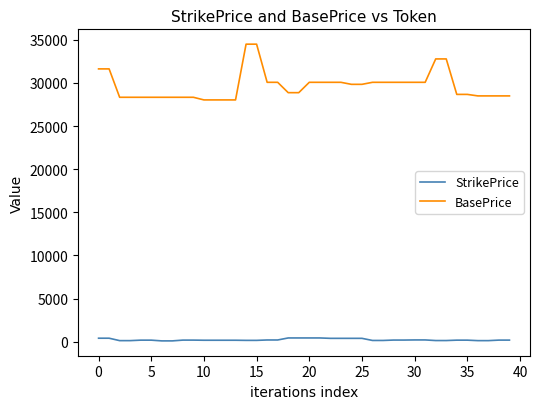

How many lines are shown in the chart?

2